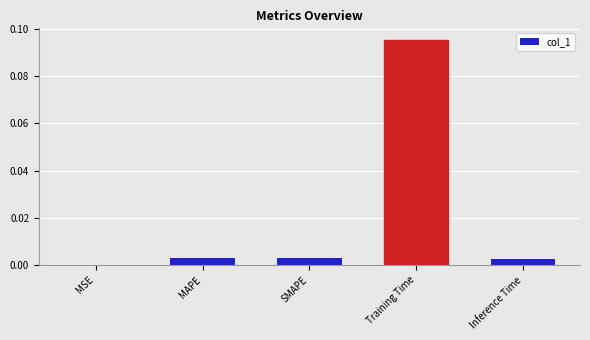

The chart shows a value of 0.0 at Inference Time. True or false?

True